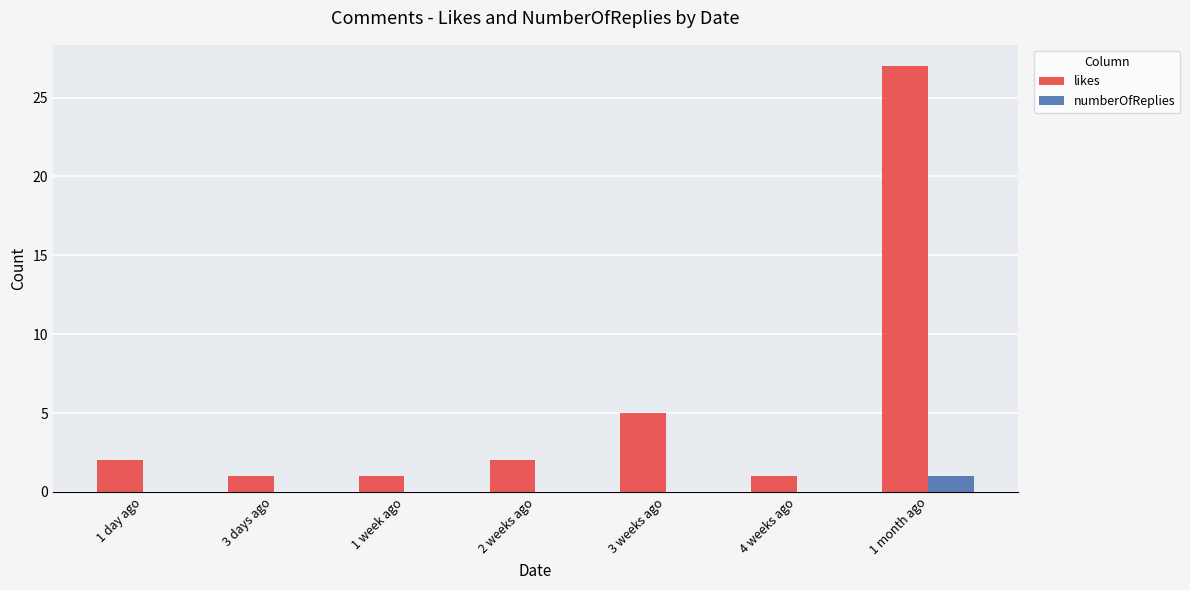

What is the sum of all likes values?

39